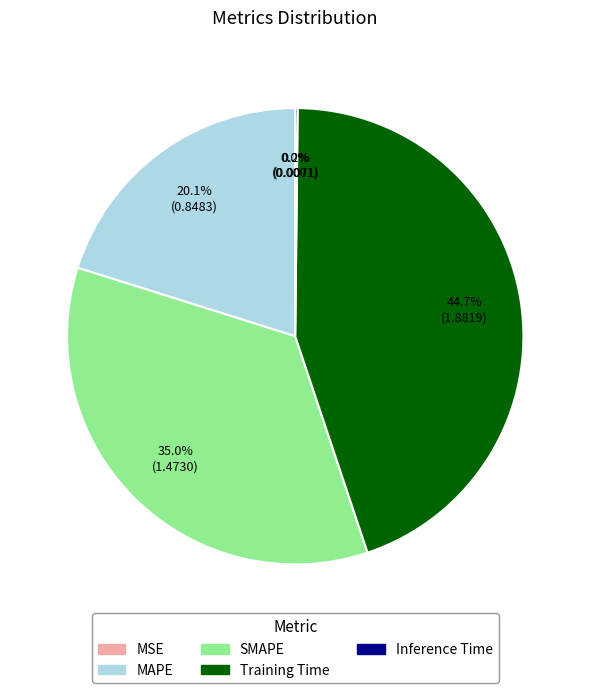

To the nearest percent, what percentage of the pie is SMAPE?

35%